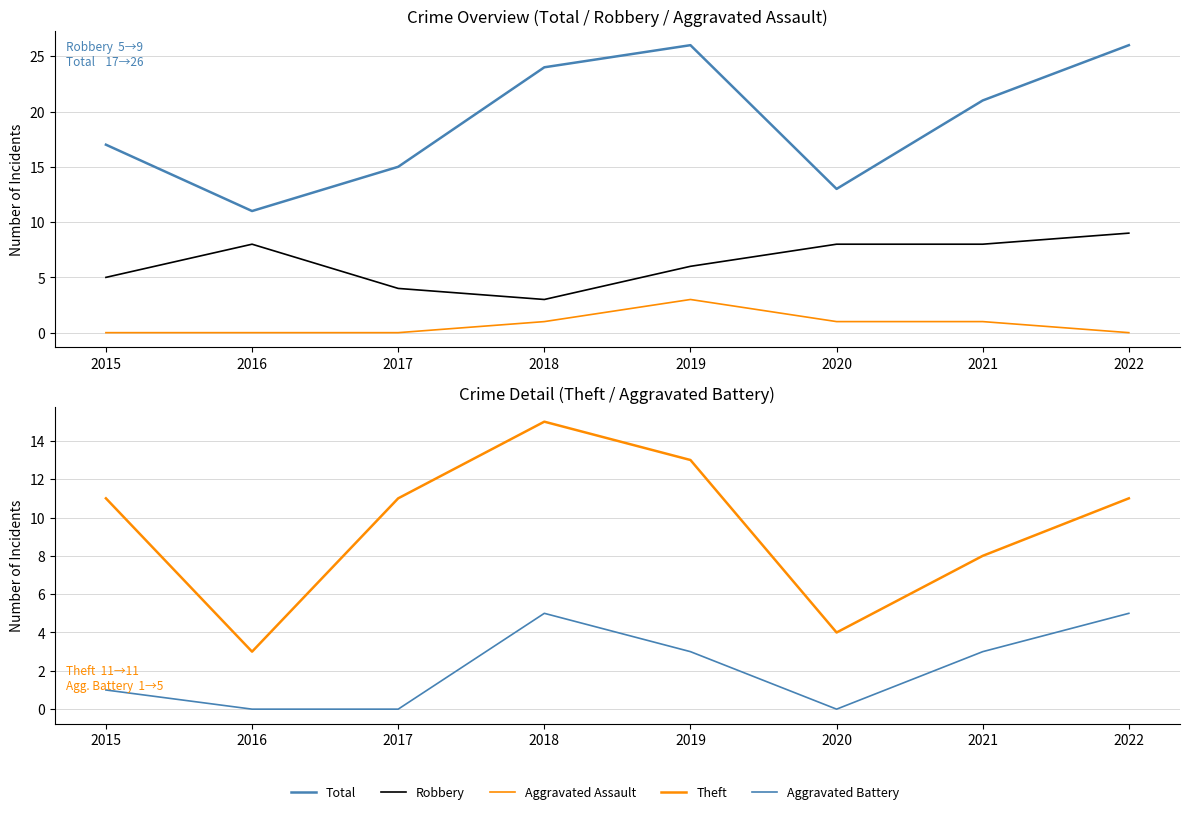

Is it true that Total equals 21 at 2021?

True